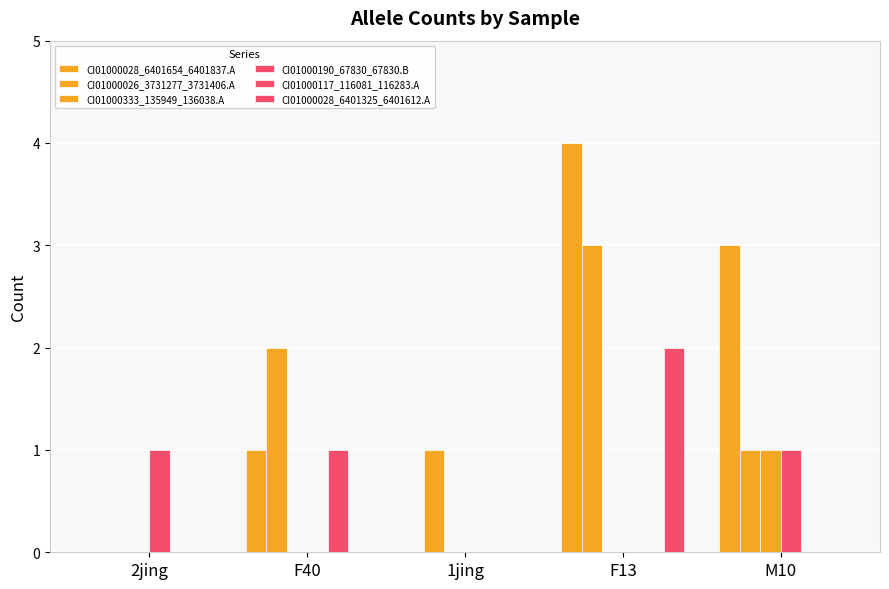

What is the label of the 1st bar from the right?

M10